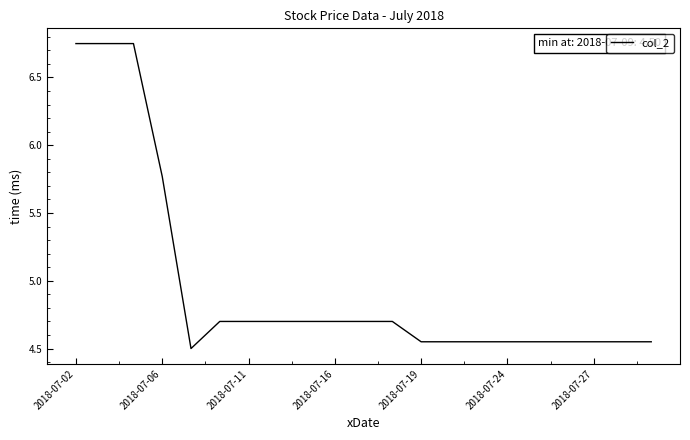

Which label corresponds to the largest value in the chart?

2018-07-02